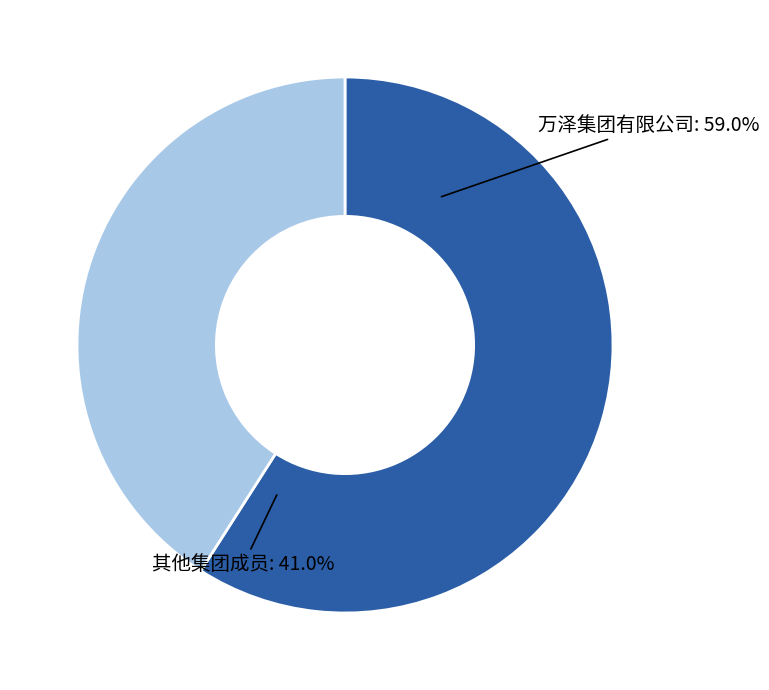

Count the number of slices in the pie.

6